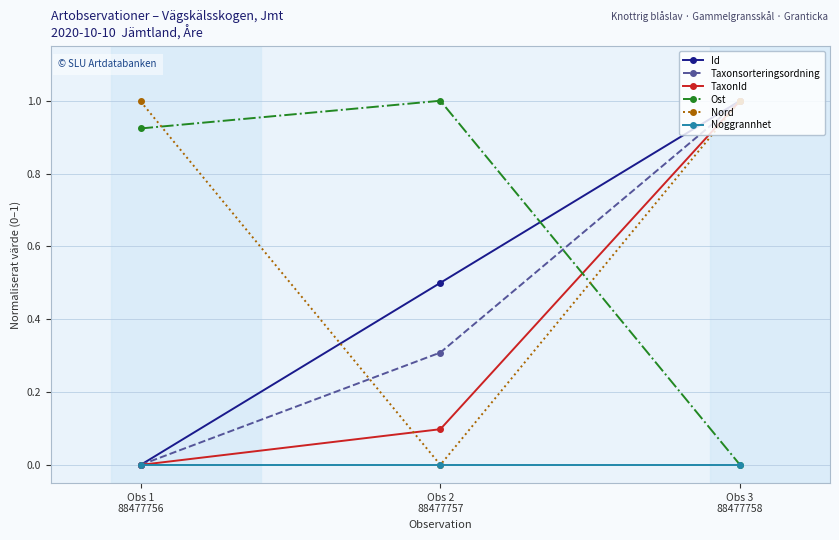

At which label is Nord closest to 0?

Obs 2
88477757